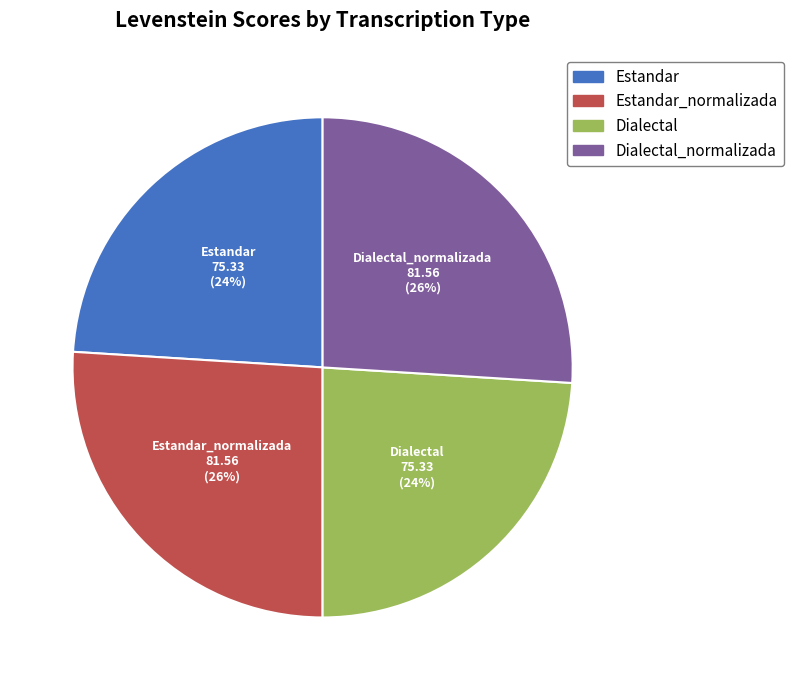

Between Estandar_normalizada and Dialectal, which is larger?

Estandar_normalizada